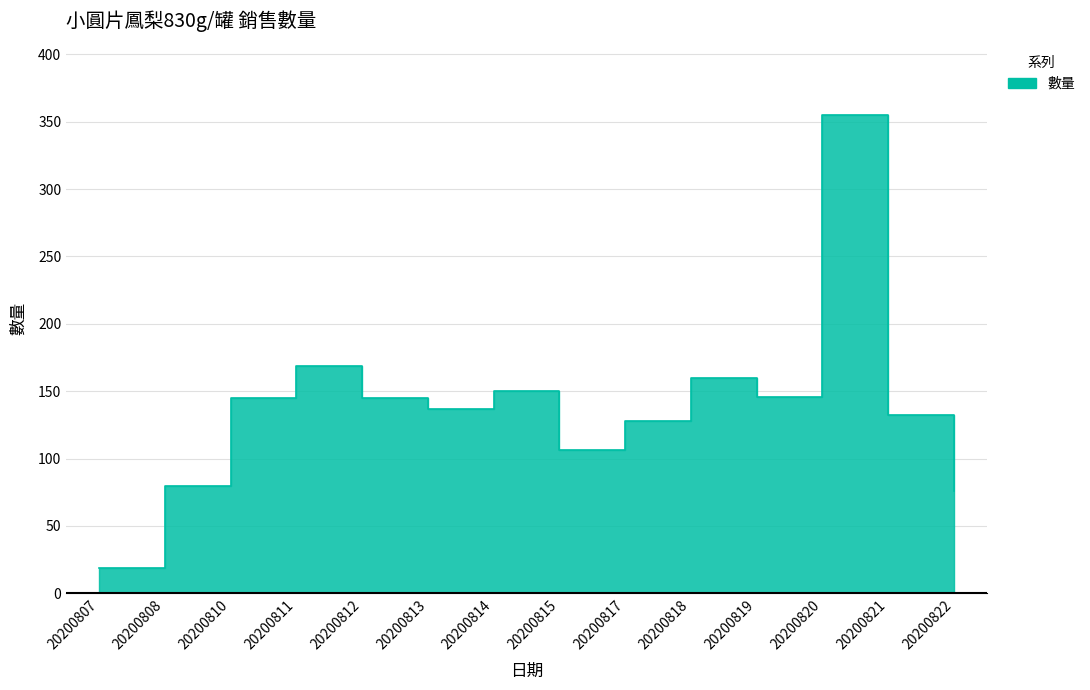

Reading right to left, transcribe all the data shown in this chart.

76	132	355	146	160	128	106	150	137	145	169	145	80	19